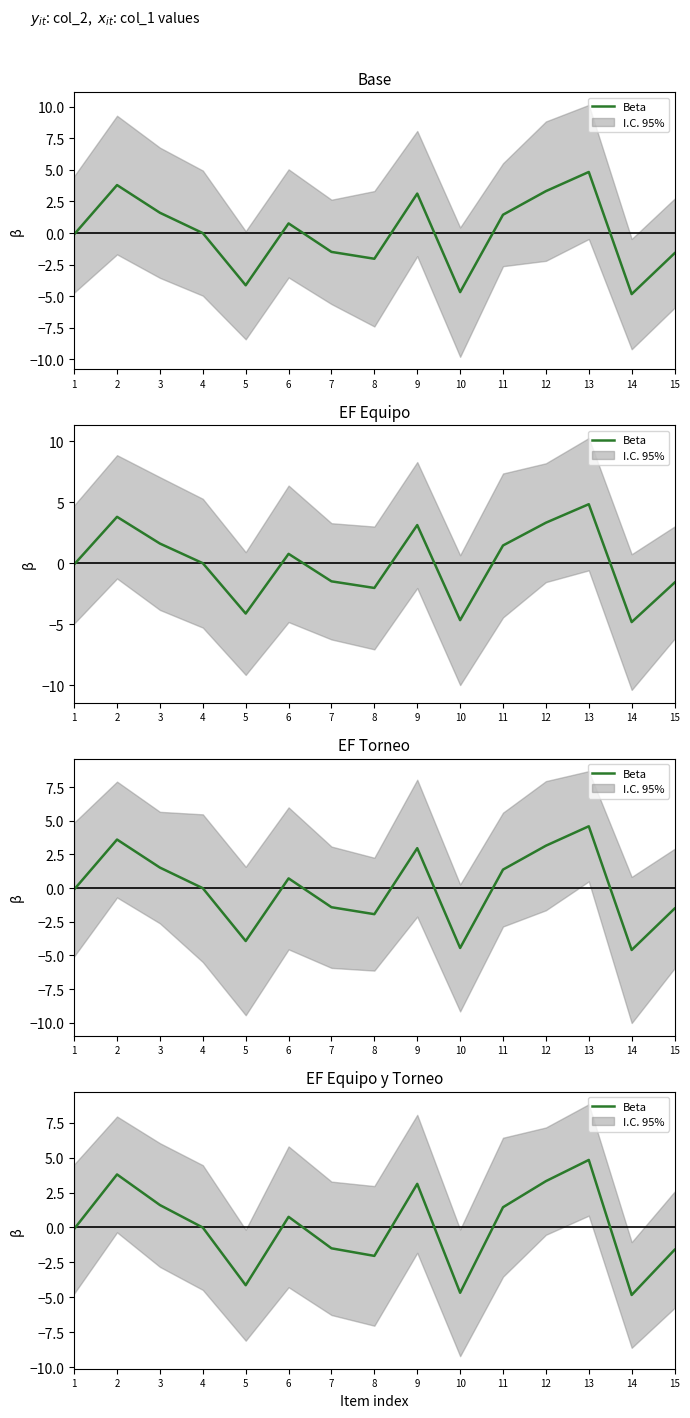

Reading right to left, extract all data points from this chart.

15=-1.6	14=-4.8	13=4.8	12=3.3	11=1.4	10=-4.7	9=3.1	8=-2.0	7=-1.5	6=0.8	5=-4.1	4=-0.0	3=1.6	2=3.8	1=-0.1